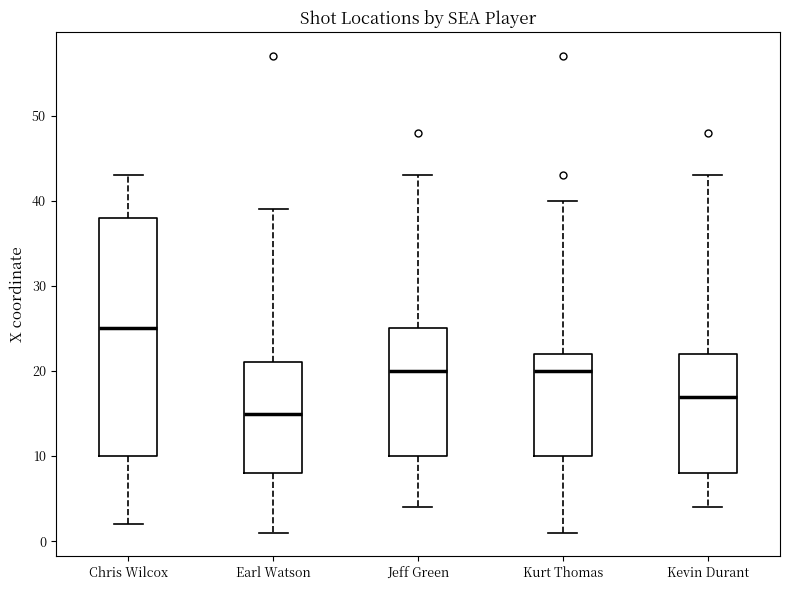

Which box's median line is the lowest?

Earl Watson